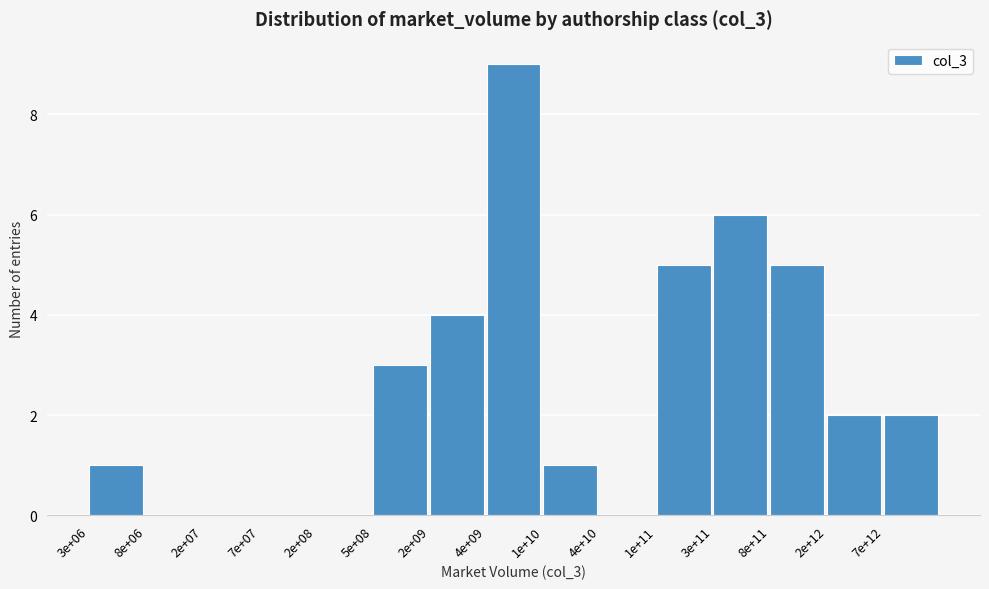

Reading right to left, transcribe all the data shown in this chart.

7e+12=2	2e+12=2	8e+11=5	3e+11=6	1e+11=5	4e+10=0	1e+10=1	4e+09=9	2e+09=4	5e+08=3	2e+08=0	7e+07=0	2e+07=0	8e+06=0	3e+06=1